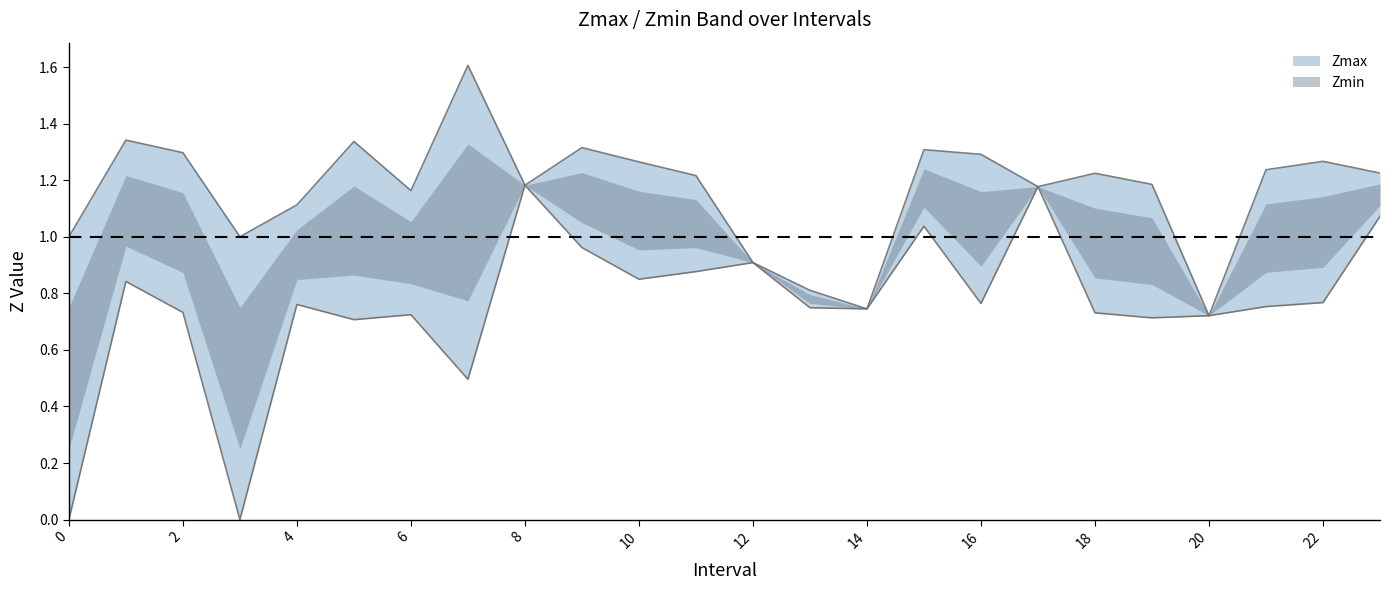

How many interior local valleys does the Zmin series have?

7